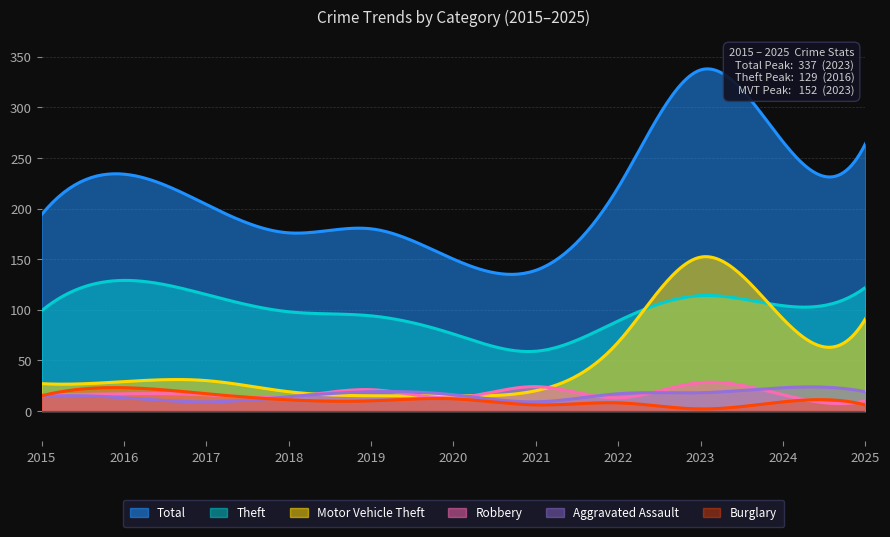

What is the maximum value for Burglary?

23.1